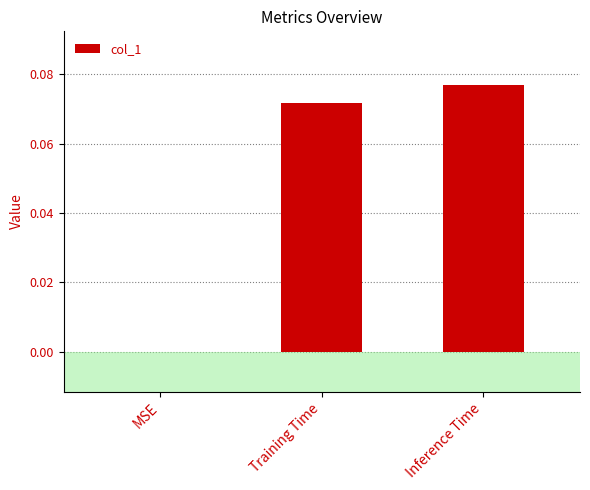

Between Training Time and Inference Time, which is larger?

Inference Time